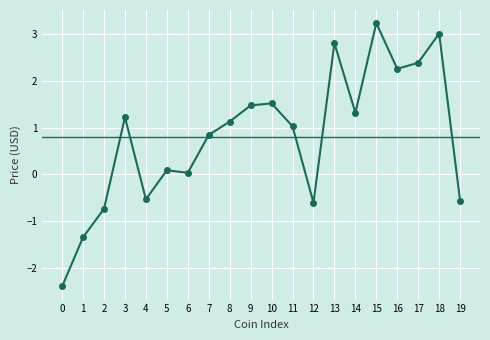

What is the difference between the second highest and second lowest values?

4.3